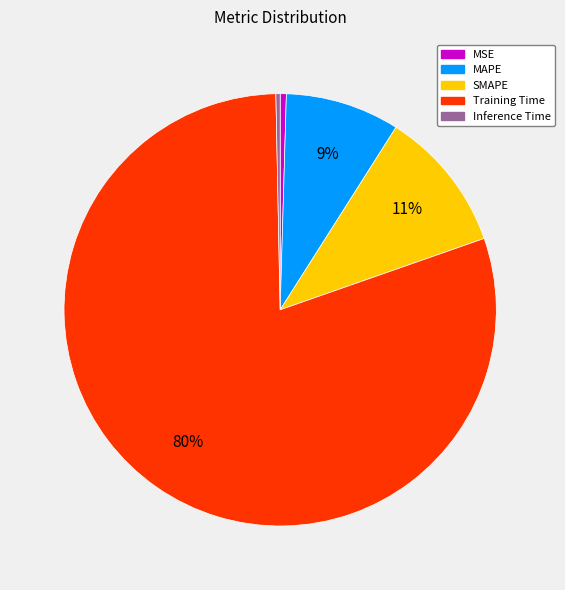

To the nearest percent, what percentage of the pie is SMAPE?

11%